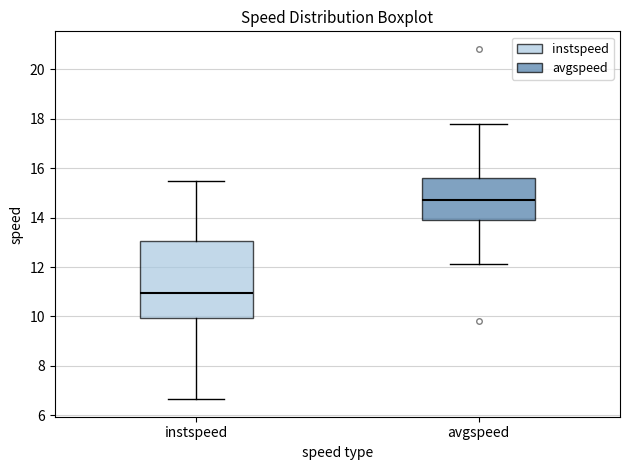

Where does the median line of the box for avgspeed sit on the y-axis? The values are not printed on the chart, so give them approximately, as read against the axis.

14.8